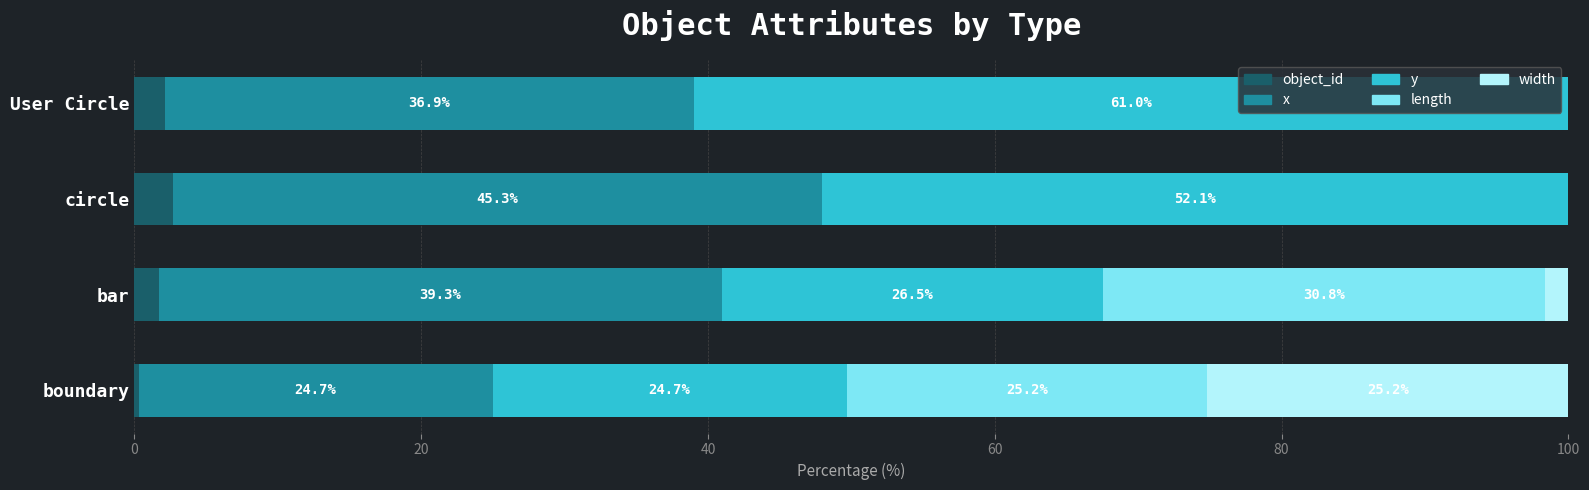

Count the number of data series in this chart.

5